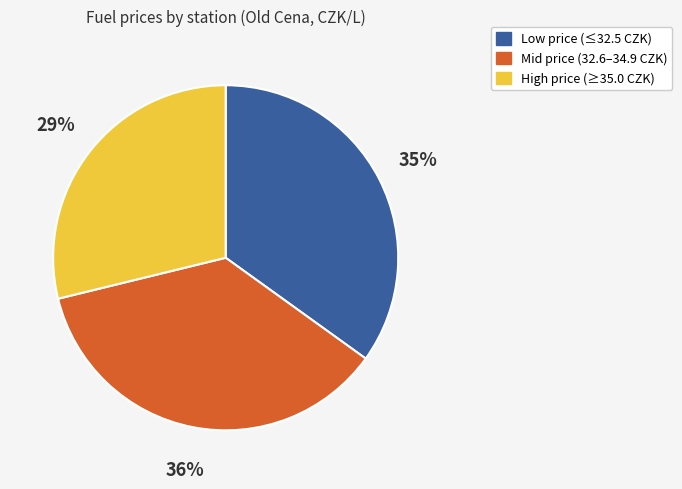

Is there any slice that represents more than half of the pie?

No